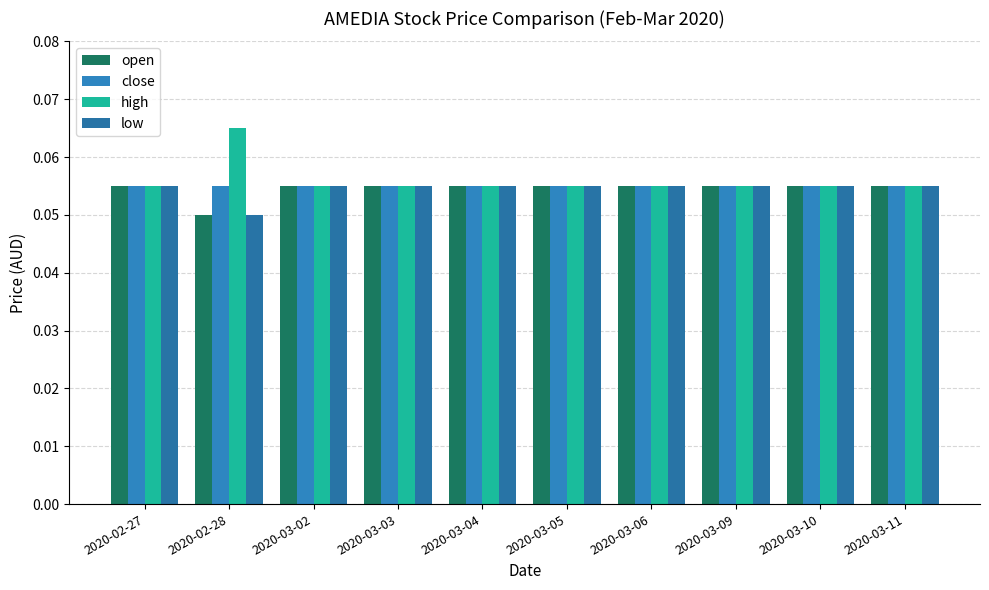

What is the value of the close bar at the 7th from the left?

0.1